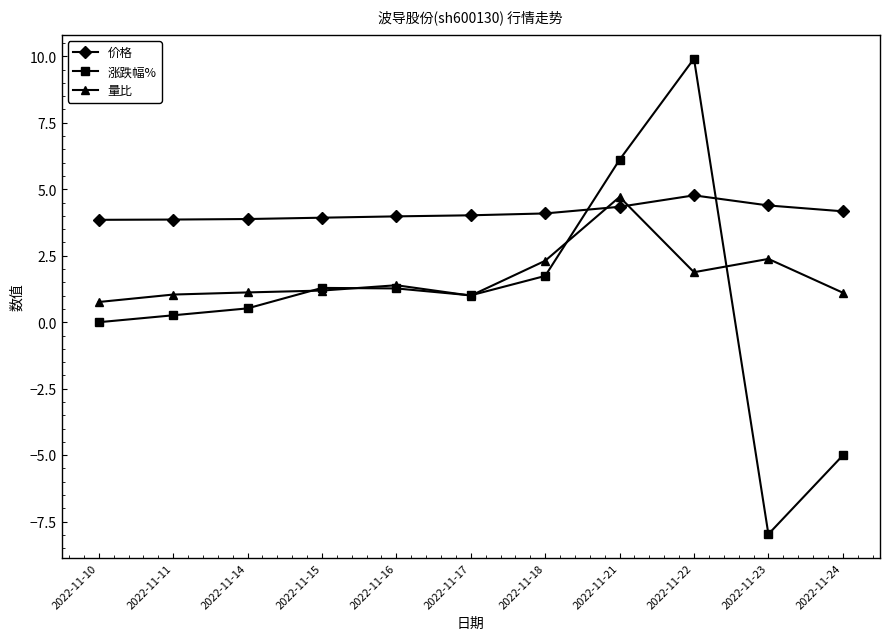

What is the difference between the 价格 values at 2022-11-11 and 2022-11-21?

0.5